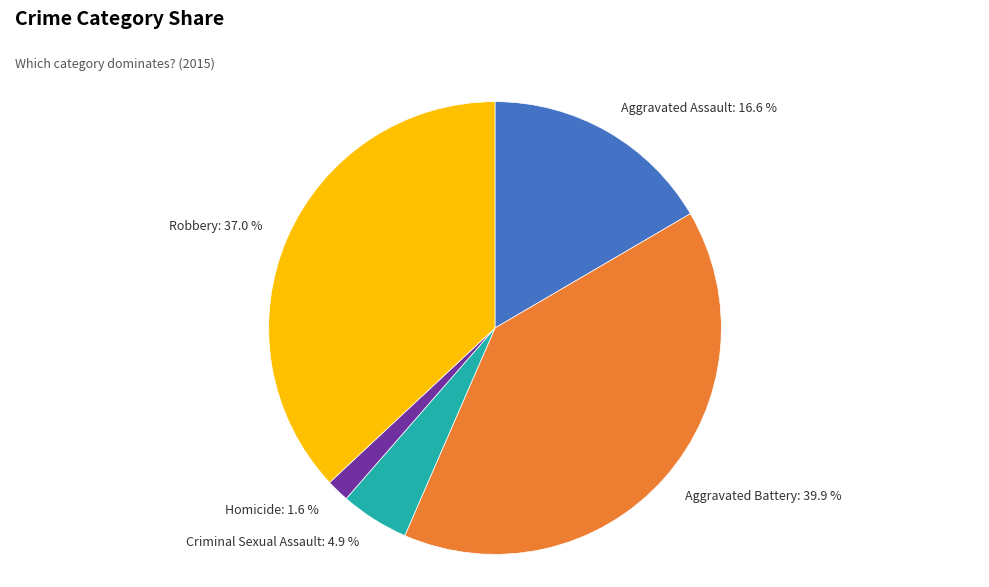

Is there a majority slice in this chart?

No